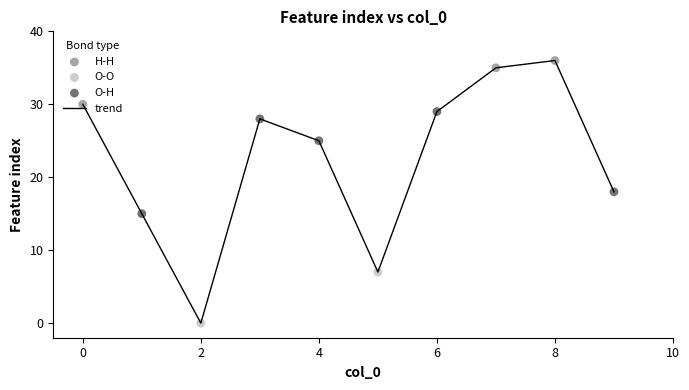

What is the maximum value shown in the chart?

36